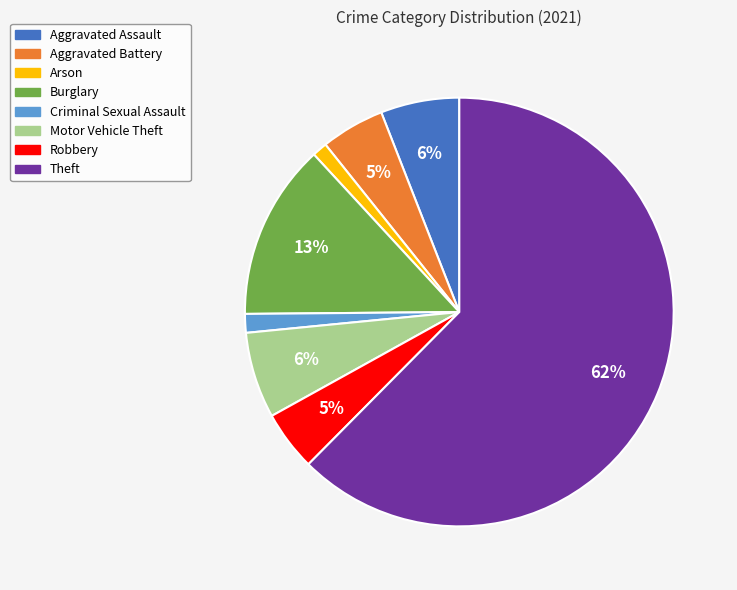

The Robbery slice represents 5% of the pie. True or false?

True